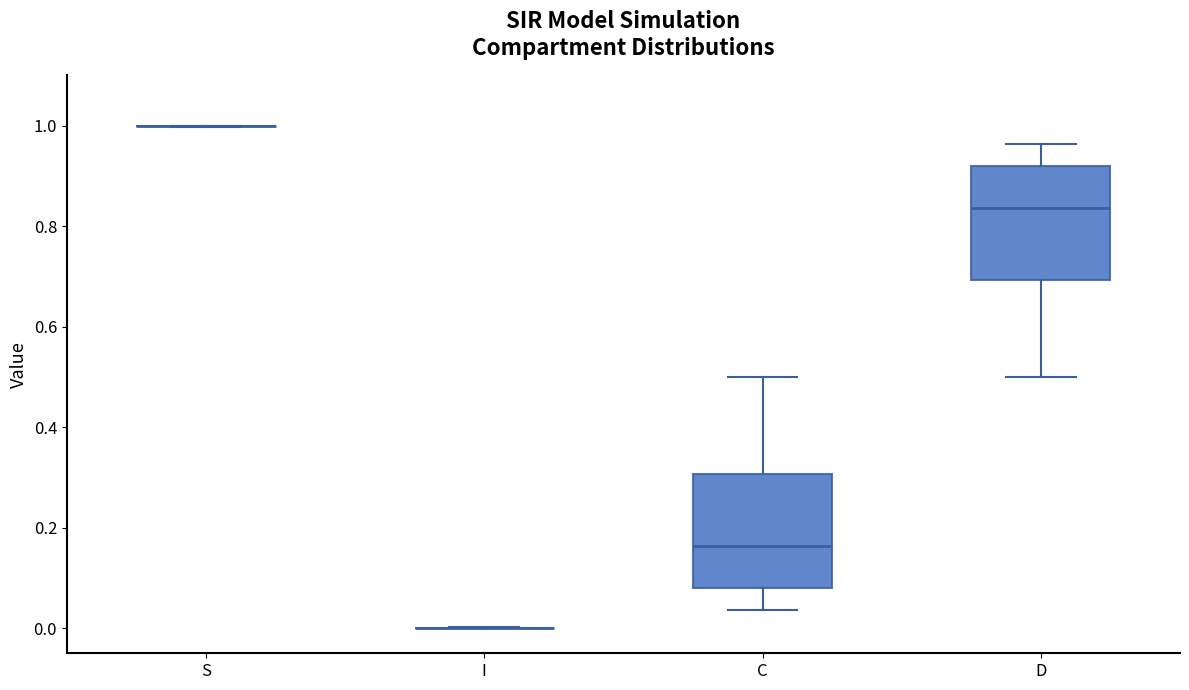

Reading left to right, read every box against the y-axis: the position of its median line, the range the box covers, and the ends of its whiskers. The values are not printed on the chart, so give them approximately, as read against the axis.

S: box collapsed to a line at 1.00, whiskers 1.00 to 1.00
I: box collapsed to a line at 0.00, whiskers 0.00 to 0.00
C: median 0.16, box 0.08 to 0.30, whiskers 0.04 to 0.50
D: median 0.84, box 0.70 to 0.92, whiskers 0.50 to 0.96